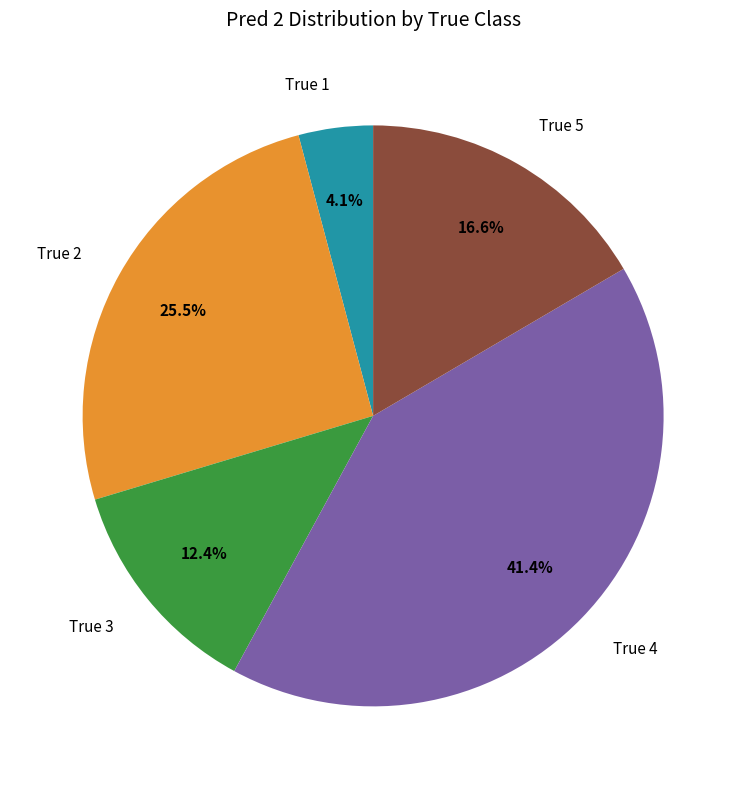

To the nearest percent, what portion does True 4 represent?

41%